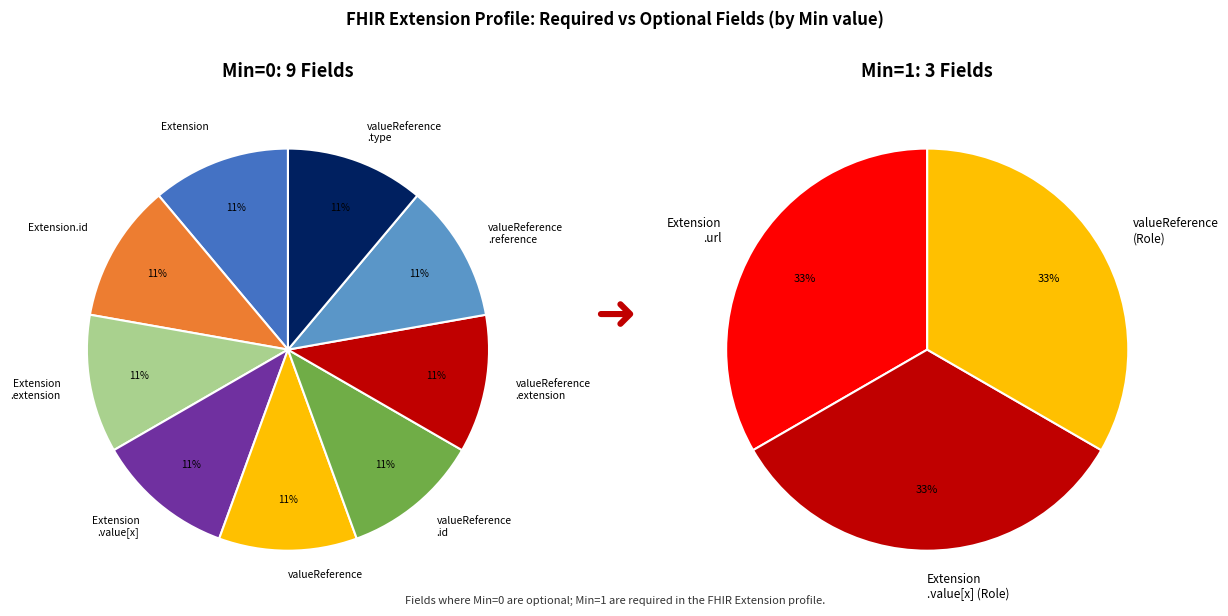

Which category has the biggest portion of the pie?

Extension.url